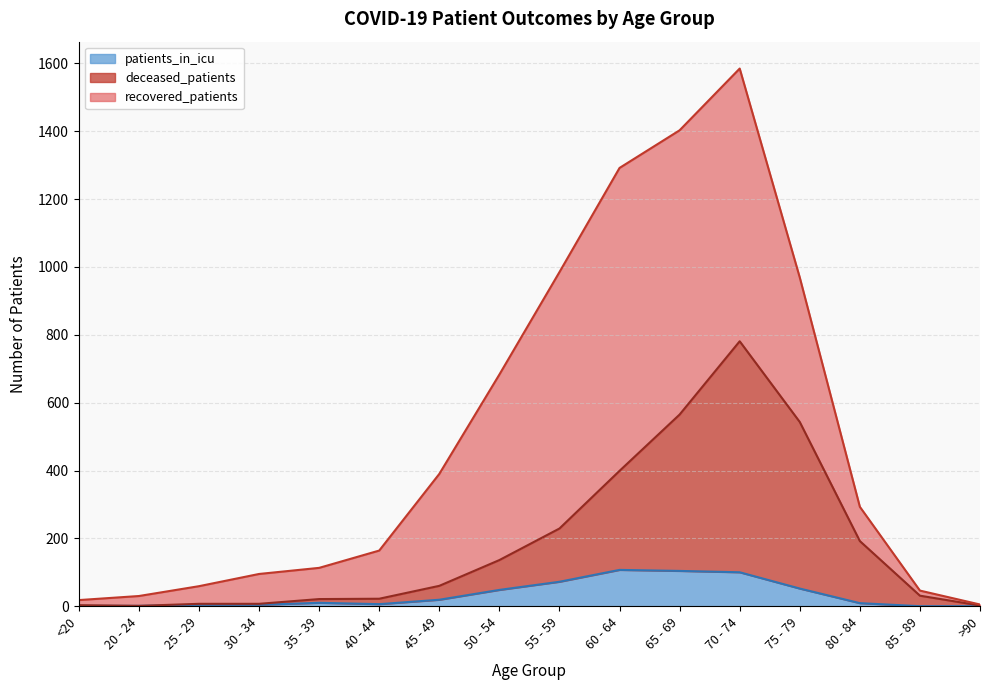

At which category is the sum across all series the highest?

70 - 74